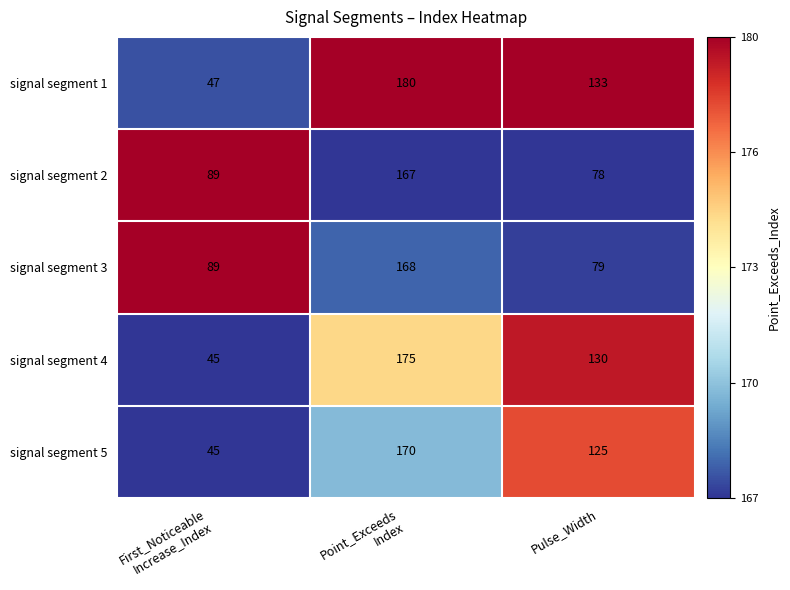

Is it true that signal segment 3 equals 107 at Pulse_Width?

False